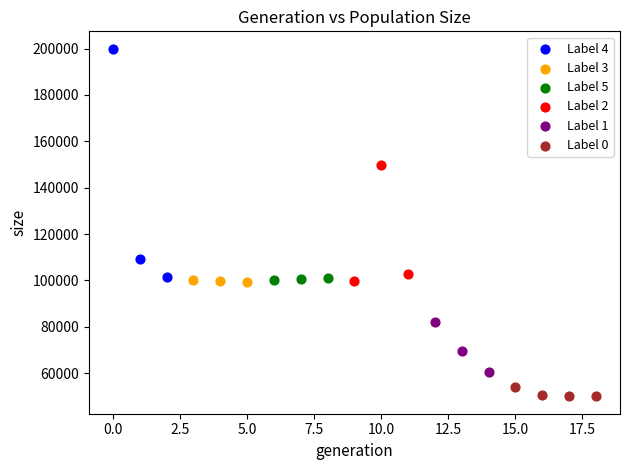

Which series contains the highest Y value?

Label 4